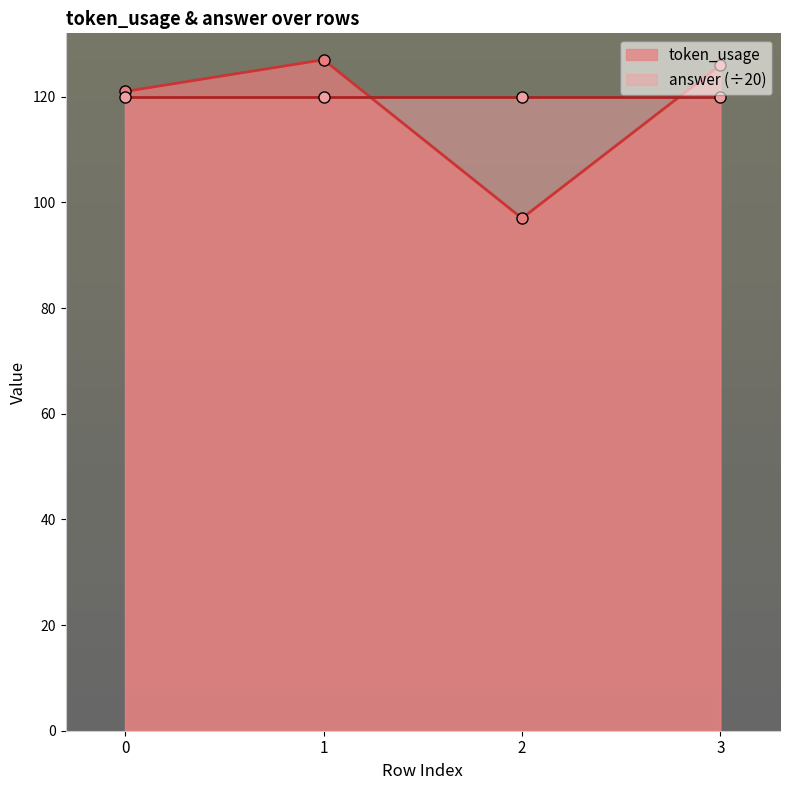

Which category has the highest value across all series?

1